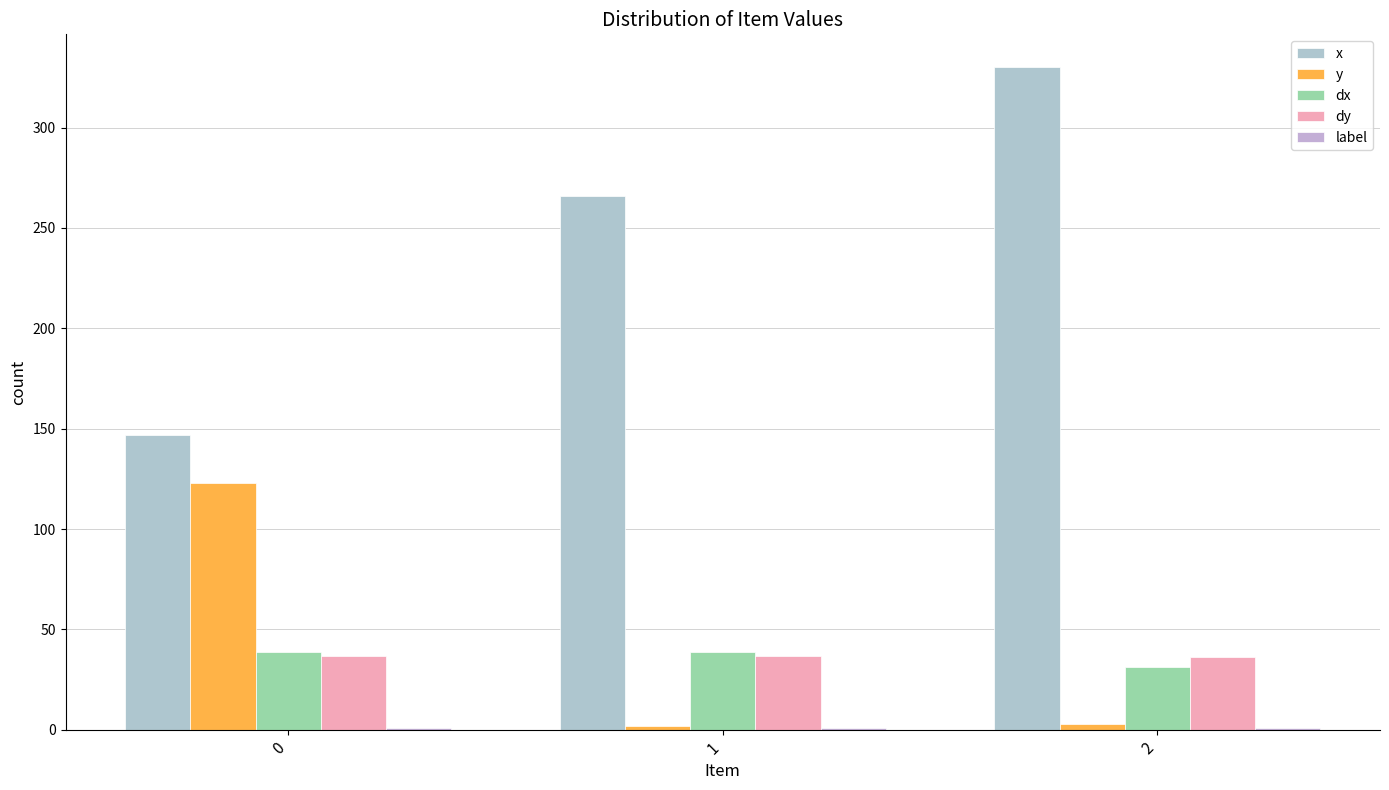

How many groups of bars are there?

3